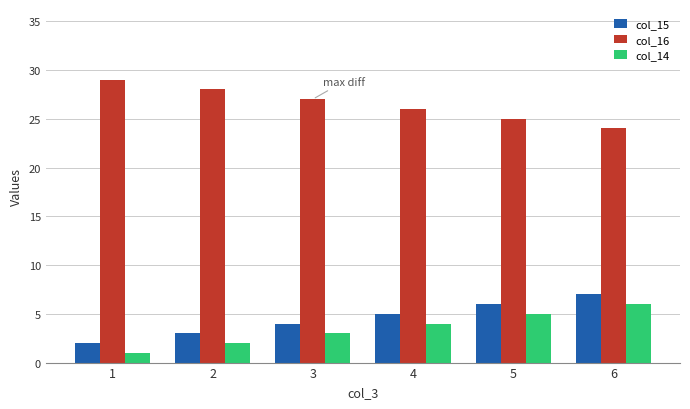

How many groups of bars are there?

6